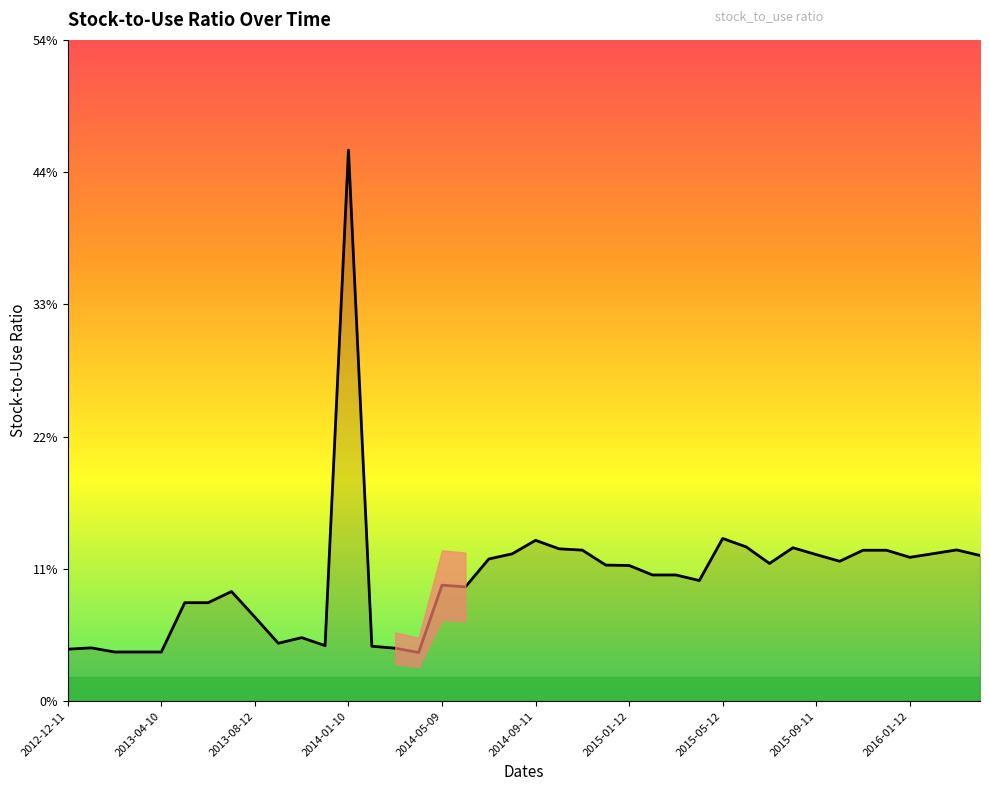

Does the chart display data point markers on the line(s)?

No